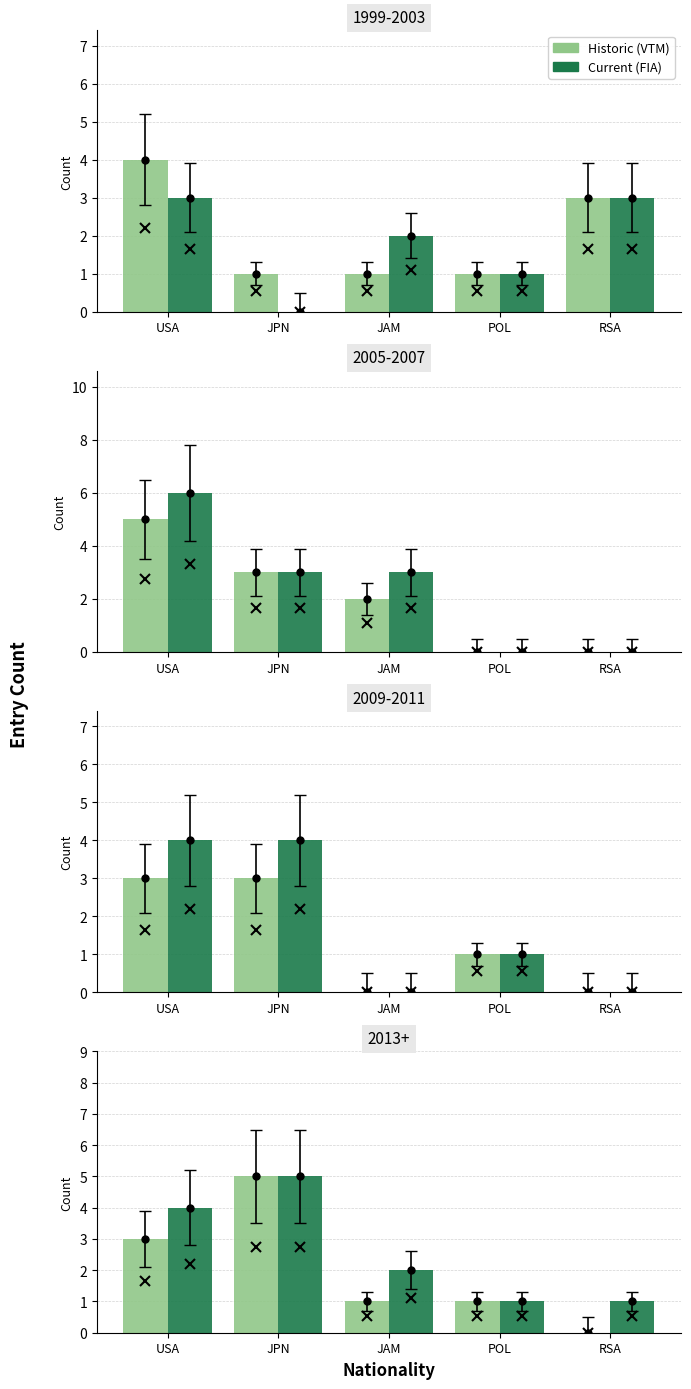

What is the value of the Historic (VTM) bar at the 1st from the left?

3